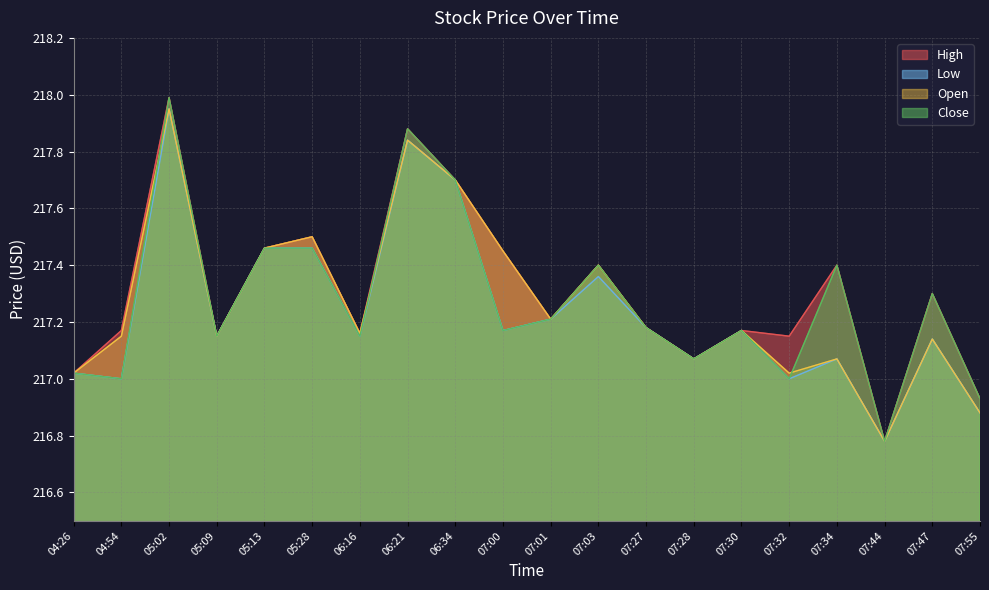

Which category has the lowest value in the High series?

07:44